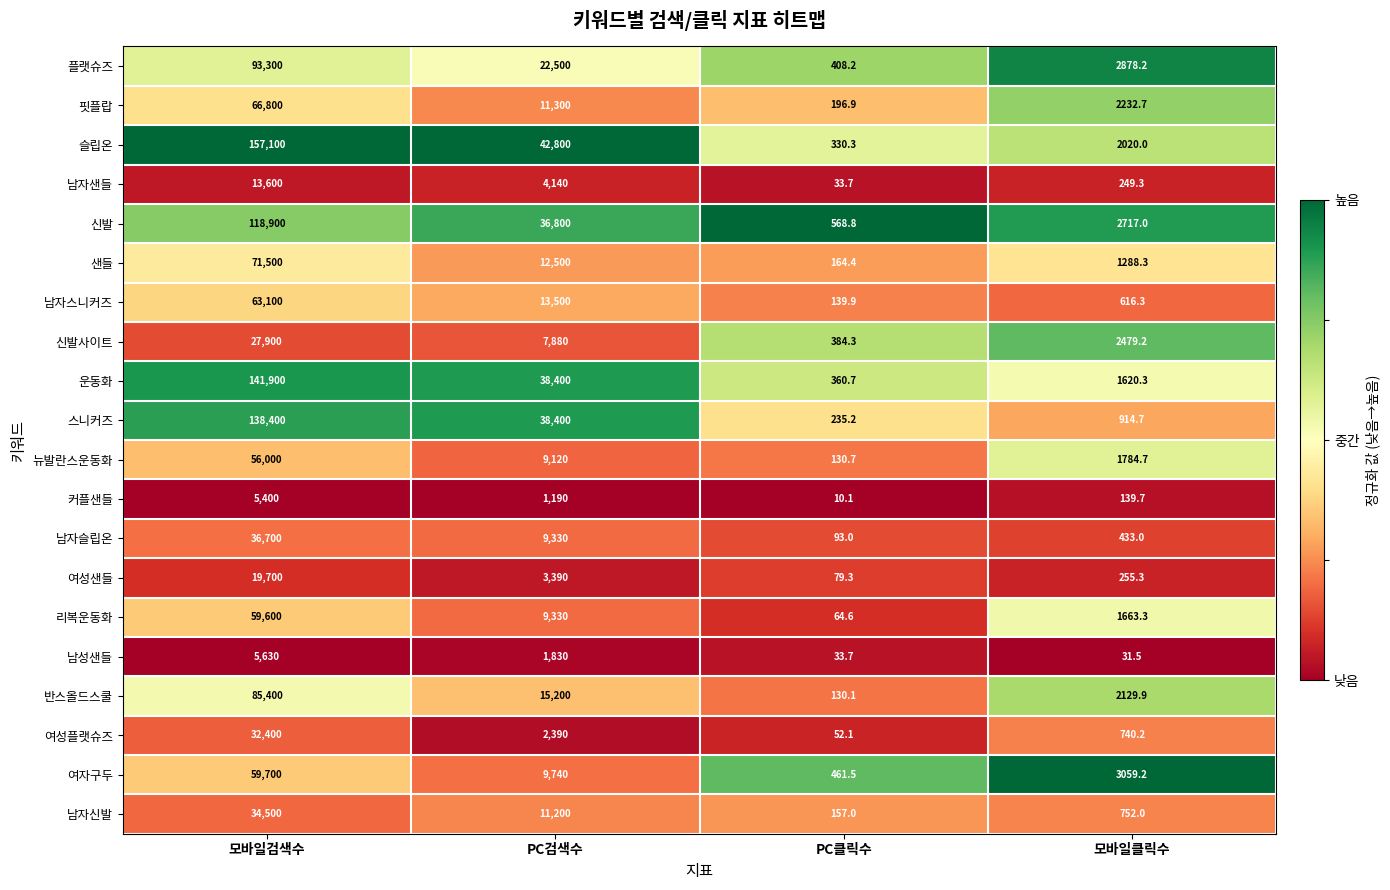

True or false: 커플샌들 has a value of 418.4 at PC검색수.

False